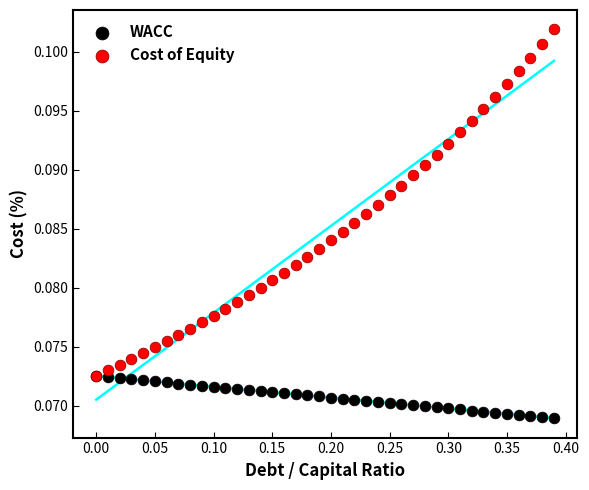

Which series has the largest Y range (max minus min)?

Cost of Equity